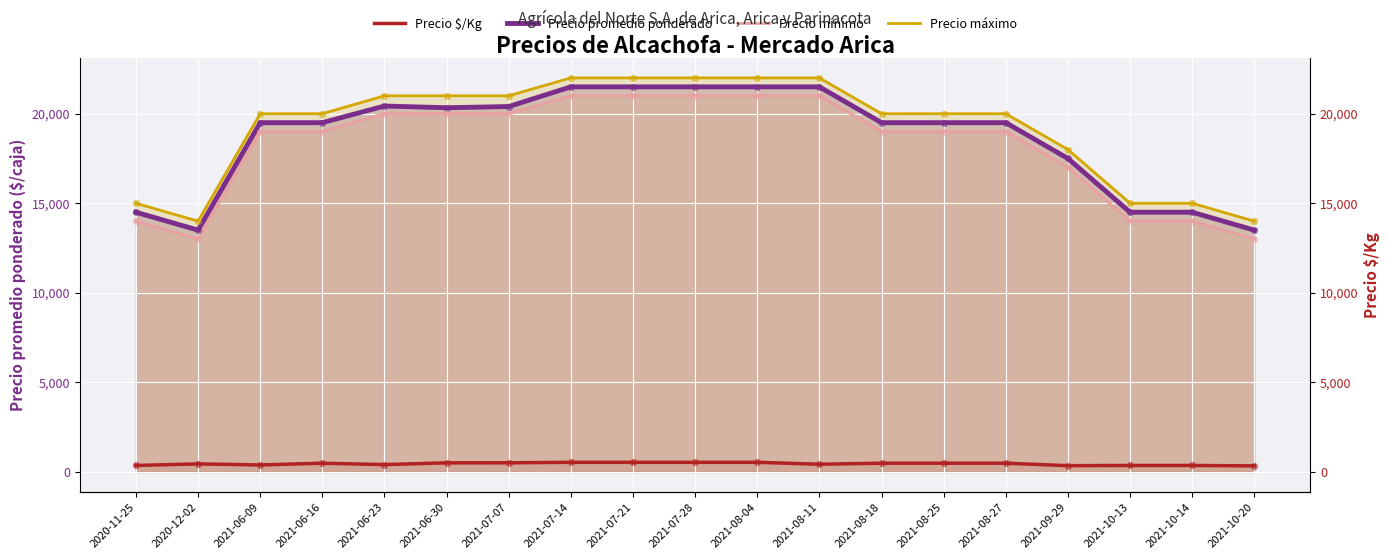

Which series contains the highest Y value?

Precio máximo